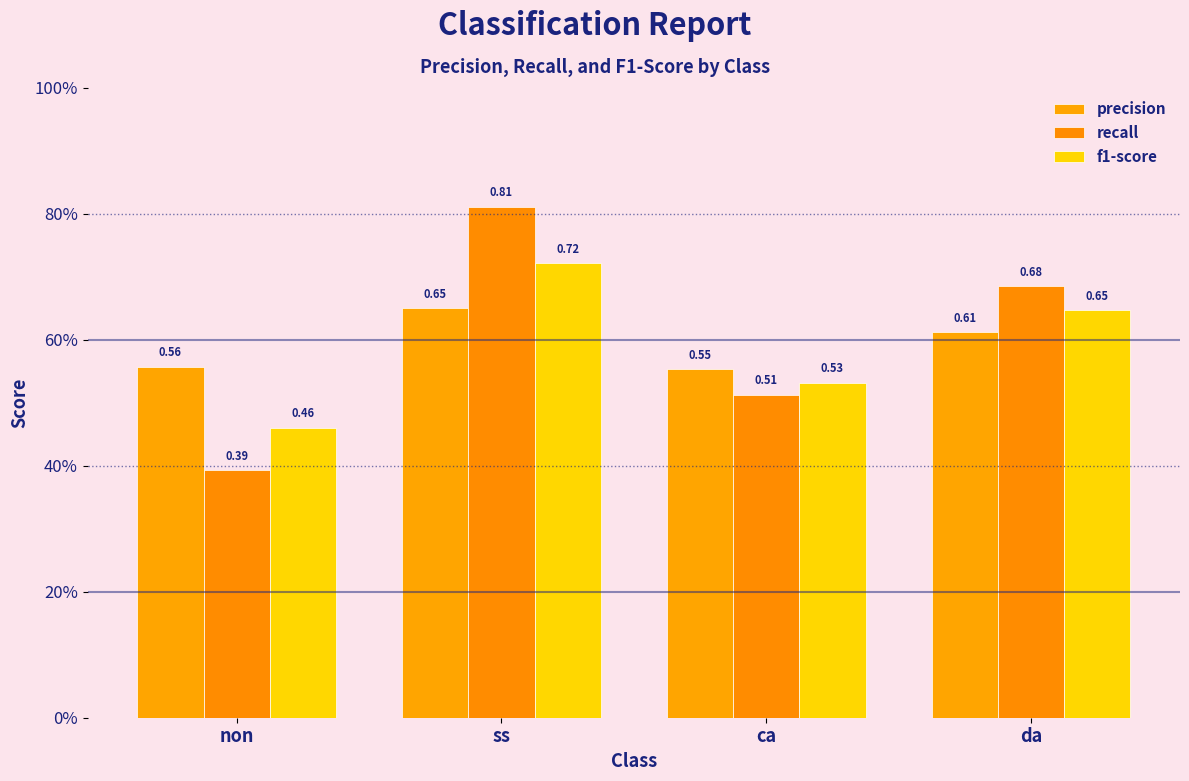

Which category has the highest value in the recall series?

ss